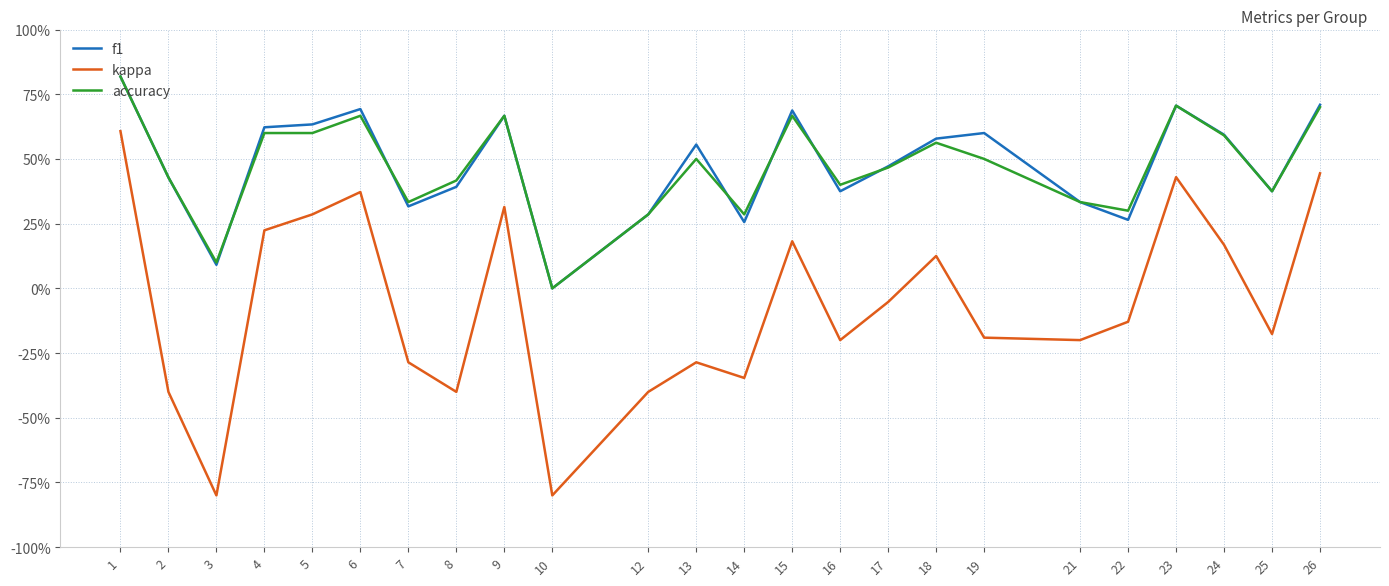

What are all the series names shown in the legend?

f1, kappa, accuracy